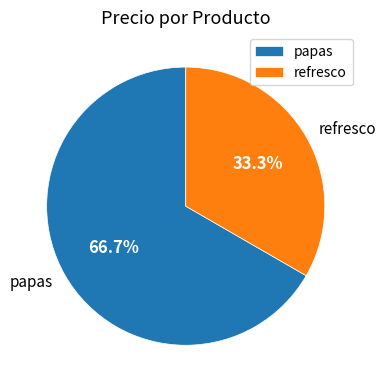

Count the number of slices in the pie.

2